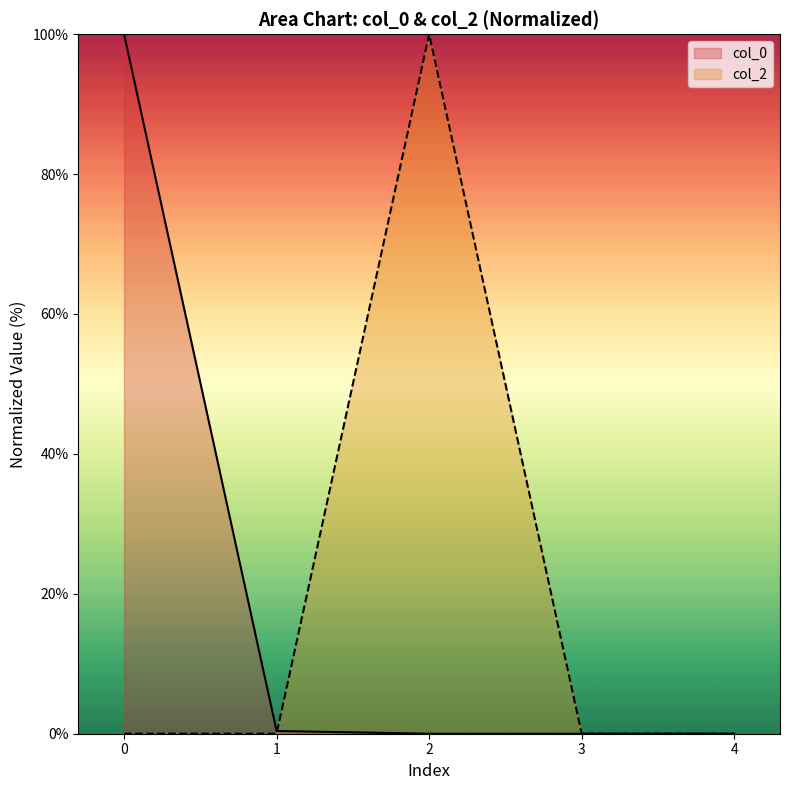

How many lines are shown in the chart?

2